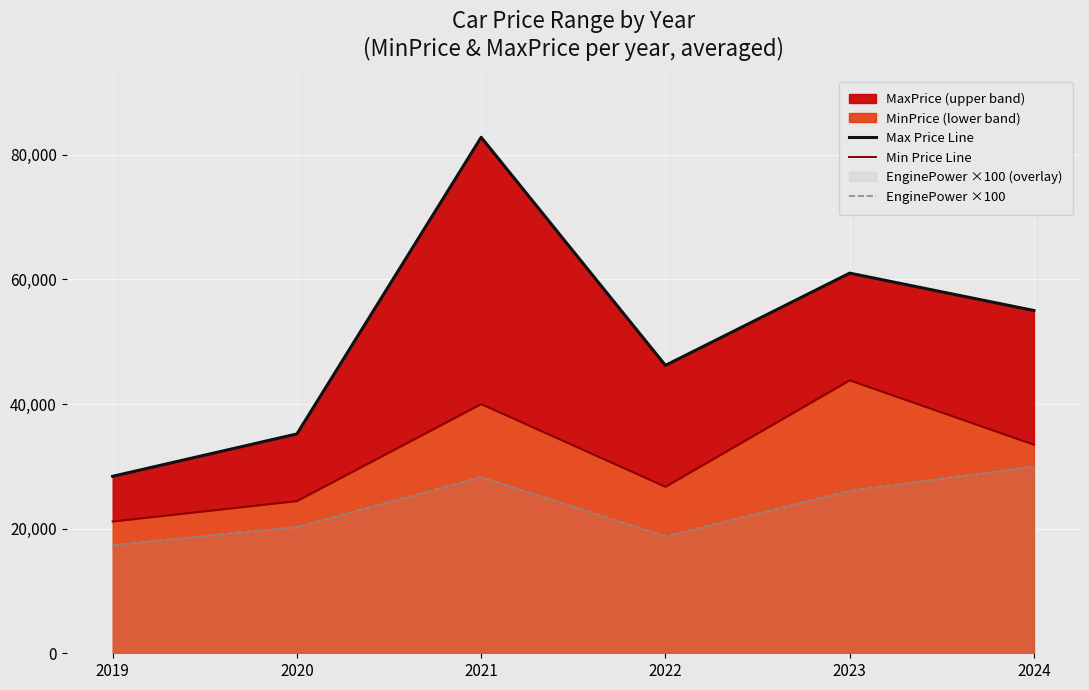

At which category is the sum across all series the highest?

2021